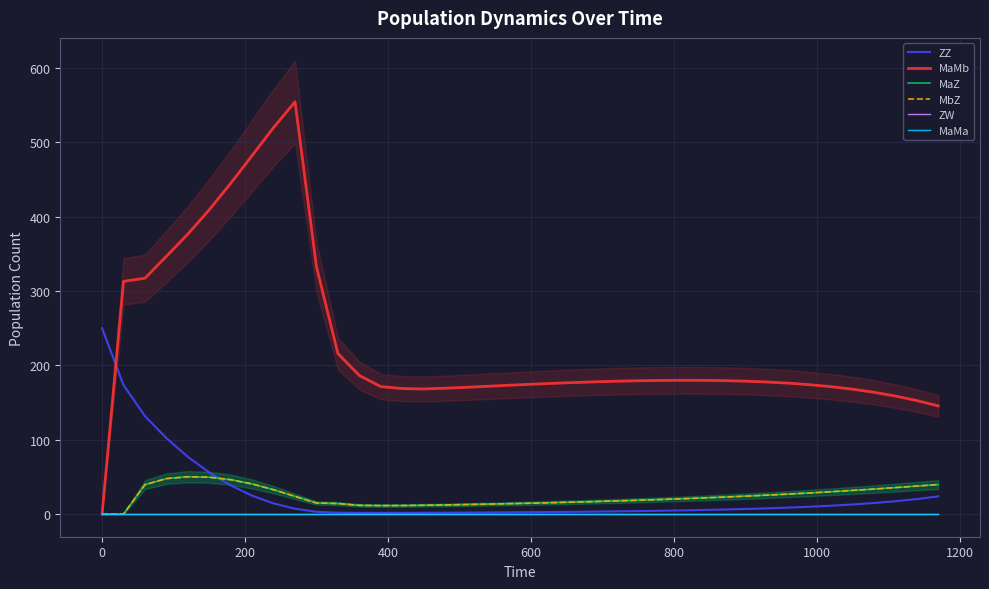

What is the average value of the MbZ series?

23.9